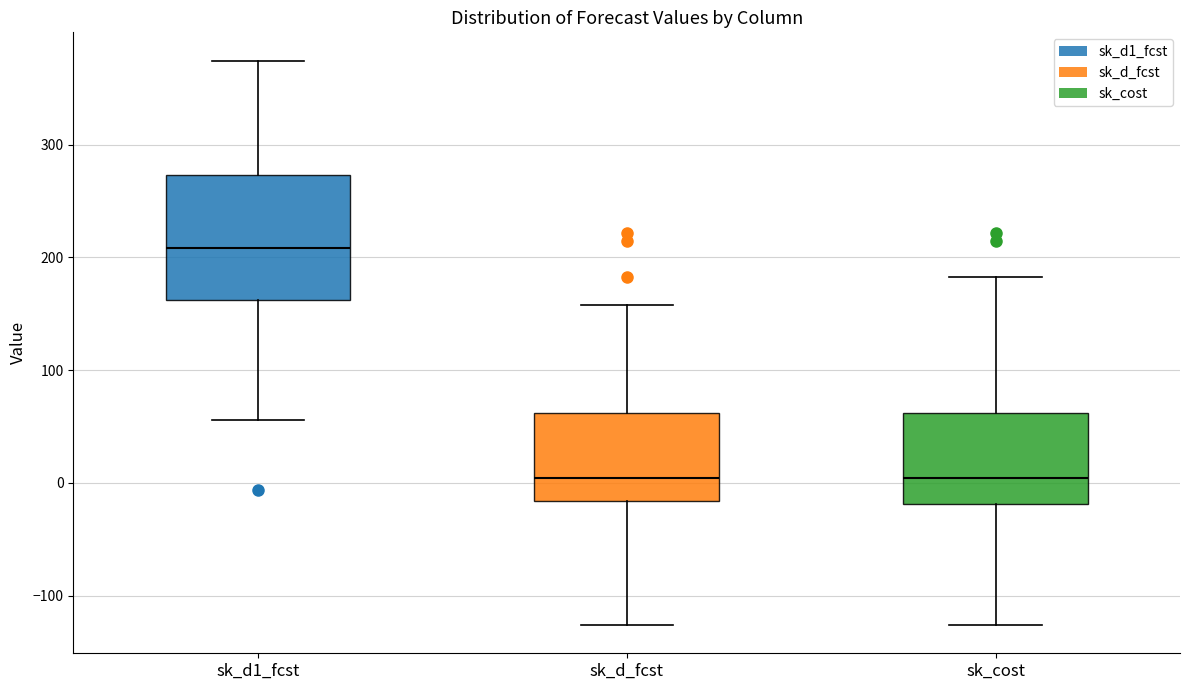

Where does the upper whisker of the box for sk_d1_fcst end on the y-axis? The values are not printed on the chart, so give them approximately, as read against the axis.

370